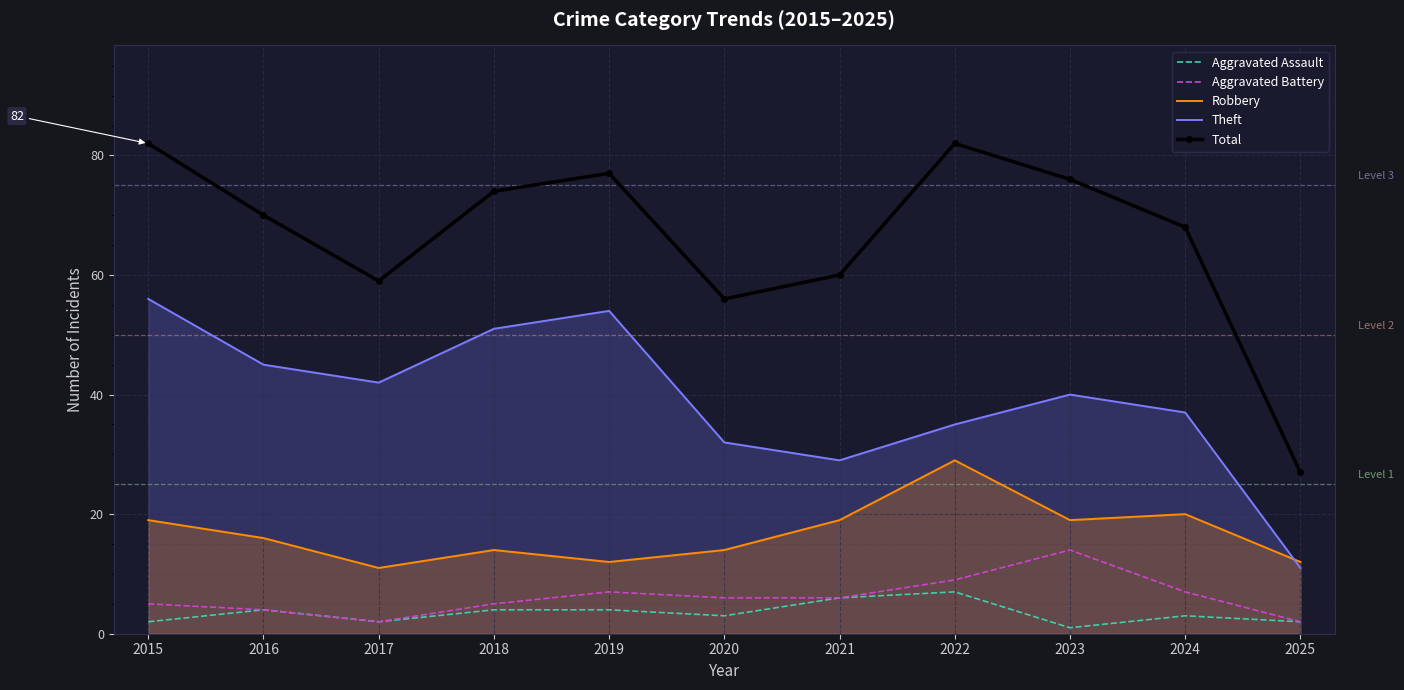

True or false: Robbery and Theft intersect in this chart.

True